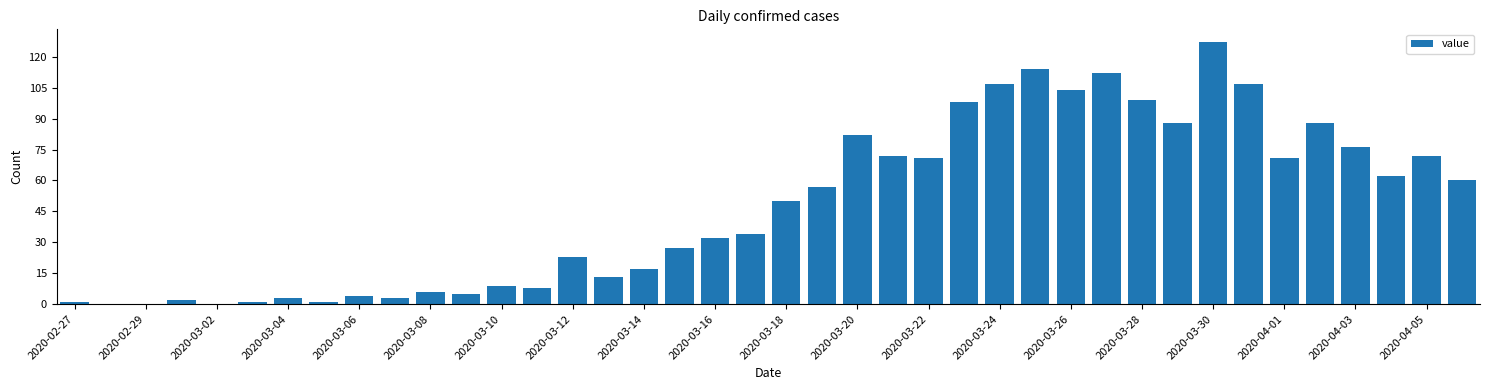

Count the number of data series in this chart.

1